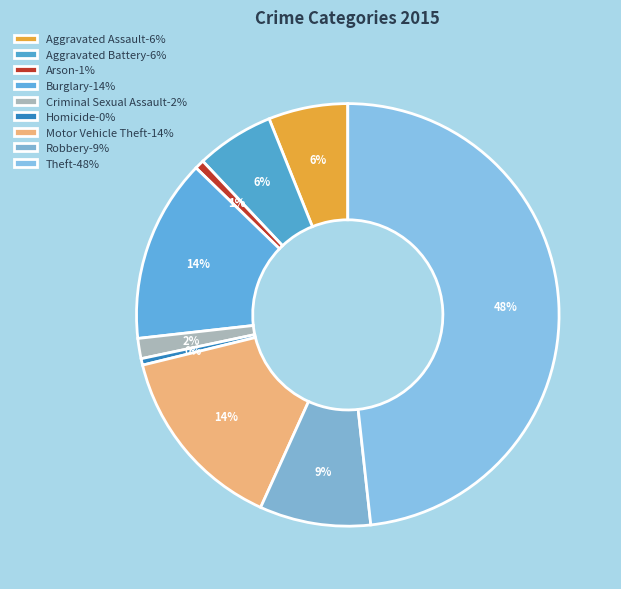

Is there a majority slice in this chart?

No